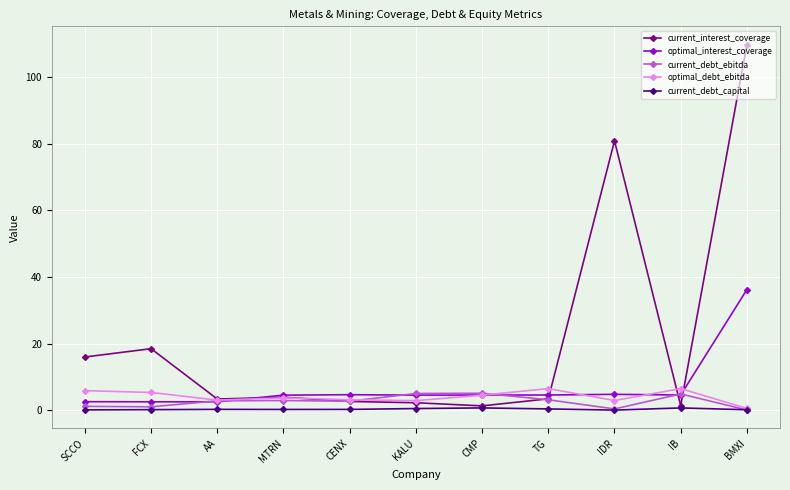

The value of optimal_interest_coverage at AA is 2.5. True or false?

True